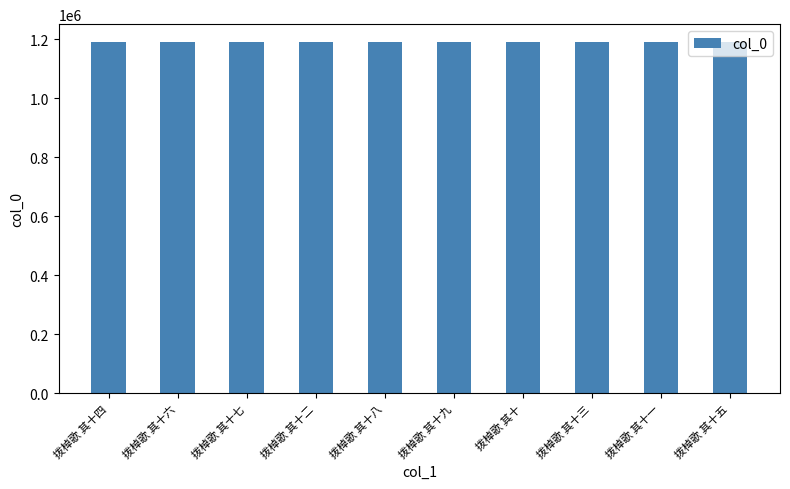

How many series are shown in this chart?

1